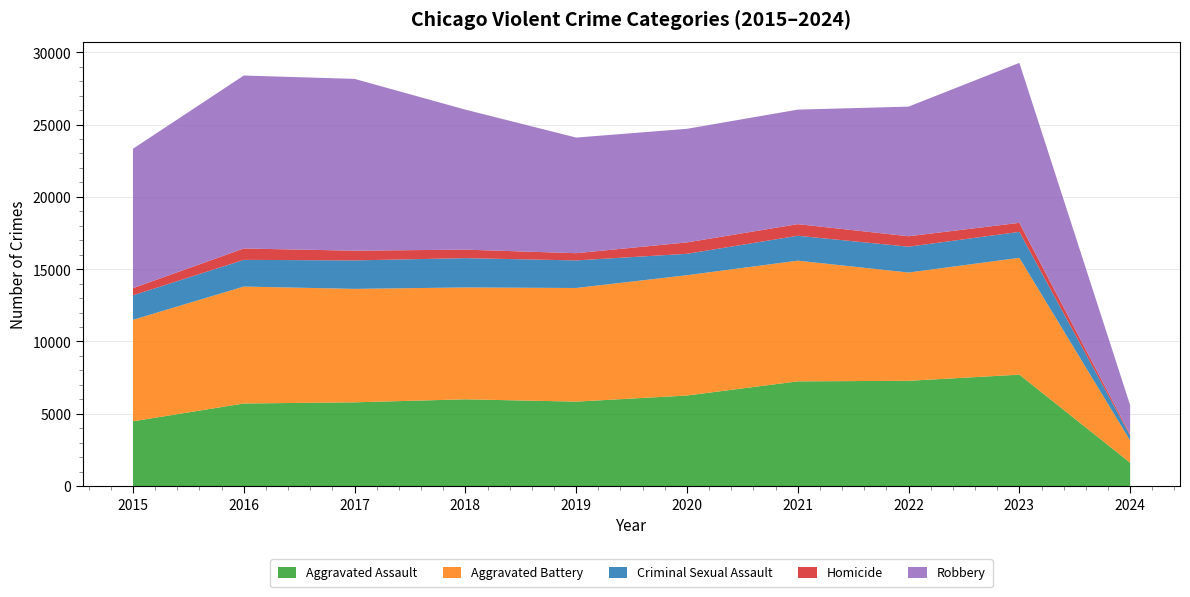

Reading right to left, extract all data points from this chart.

Aggravated Assault: 2024=1618	2023=7706	2022=7280	2021=7242	2020=6264	2019=5841	2018=6001	2017=5793	2016=5712	2015=4480
Aggravated Battery: 2024=1536	2023=8078	2022=7488	2021=8347	2020=8319	2019=7858	2018=7735	2017=7845	2016=8086	2015=7019
Criminal Sexual Assault: 2024=336	2023=1795	2022=1786	2021=1721	2020=1480	2019=1907	2018=2027	2017=1968	2016=1846	2015=1693
Homicide: 2024=97	2023=625	2022=723	2021=804	2020=787	2019=499	2018=588	2017=672	2016=786	2015=496
Robbery: 2024=2010	2023=11060	2022=8963	2021=7918	2020=7855	2019=7995	2018=9681	2017=11880	2016=11960	2015=9638